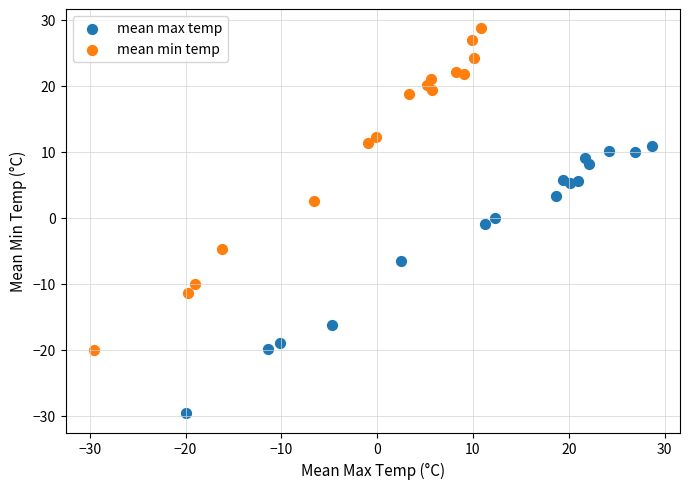

What are all the series names shown in the legend?

mean max temp, mean min temp